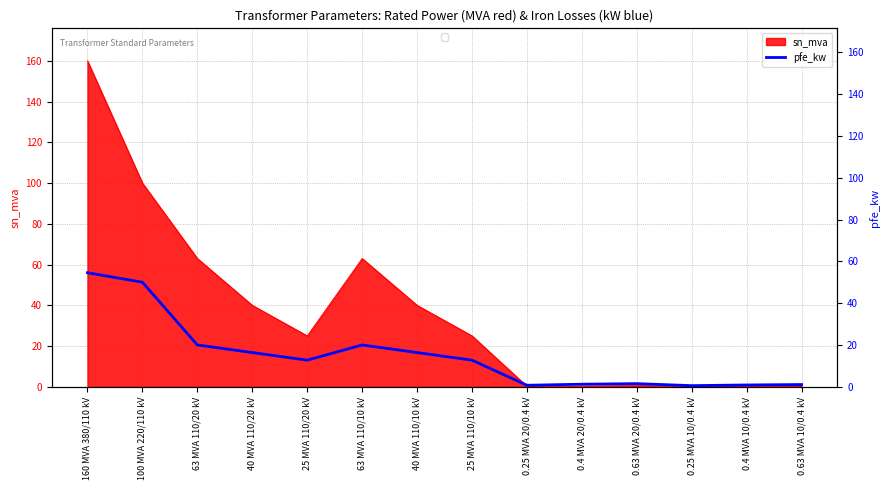

Where does the data first go above 13?

160 MVA 380/110 kV